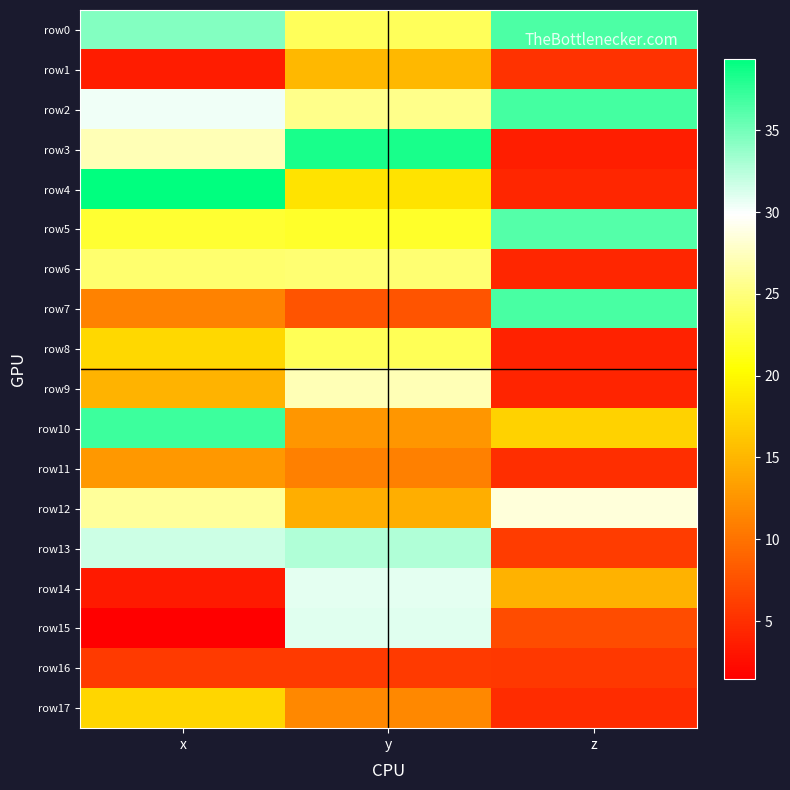

Reading right to left, what are all the values shown in this chart?

row0: z=36.5	y=23.8	x=34.4
row1: z=5.1	y=15.1	x=3.5
row2: z=36.7	y=25.5	x=30.5
row3: z=3.8	y=38.4	x=27.2
row4: z=4.3	y=18.4	x=39.4
row5: z=36.2	y=22.0	x=22.2
row6: z=4.4	y=24.7	x=24.5
row7: z=36.6	y=7.7	x=11.1
row8: z=4.0	y=23.6	x=17.5
row9: z=4.2	y=27.2	x=14.8
row10: z=17.1	y=12.6	x=37.1
row11: z=4.9	y=10.9	x=12.8
row12: z=28.5	y=14.4	x=26.2
row13: z=5.9	y=32.8	x=31.8
row14: z=14.6	y=30.9	x=3.5
row15: z=7.1	y=31.0	x=1.4
row16: z=5.6	y=5.9	x=5.8
row17: z=4.7	y=11.6	x=17.4